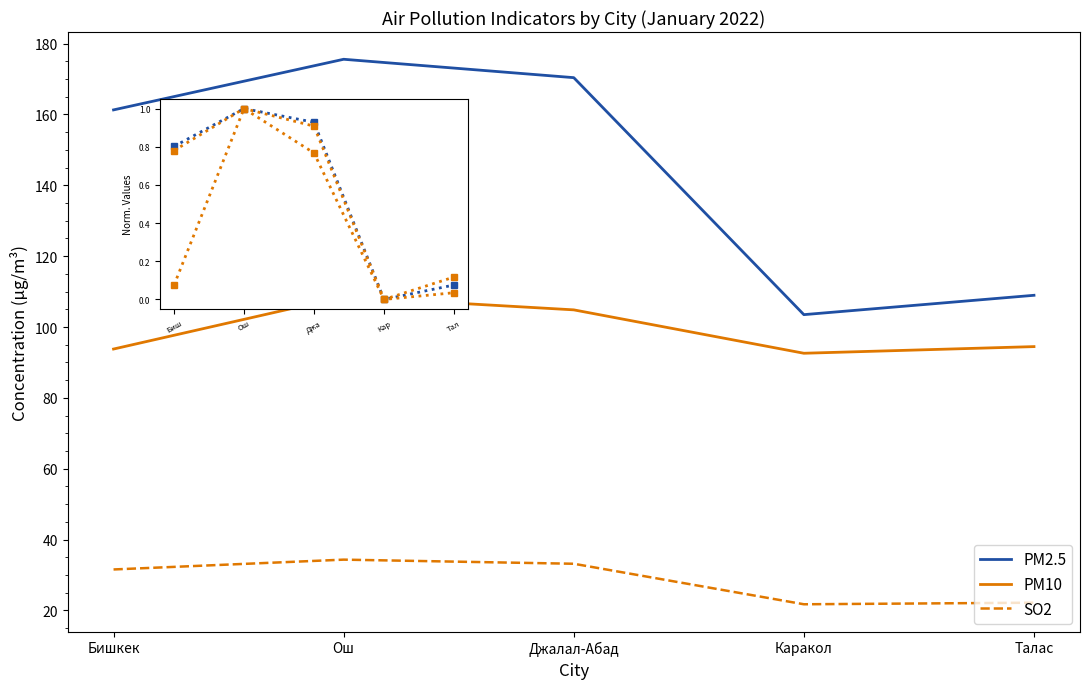

True or false: PM10 and SO2 intersect in this chart.

False